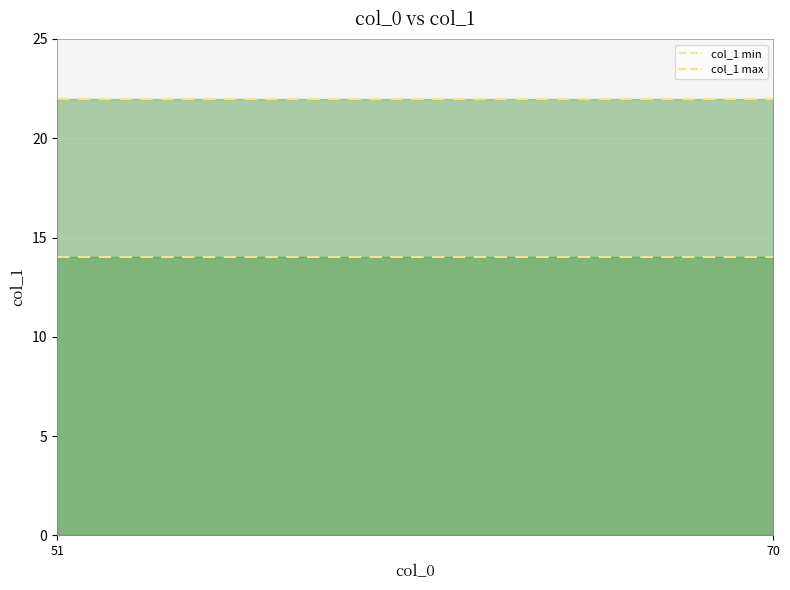

The value of col_1_max at 66 is 38. True or false?

False